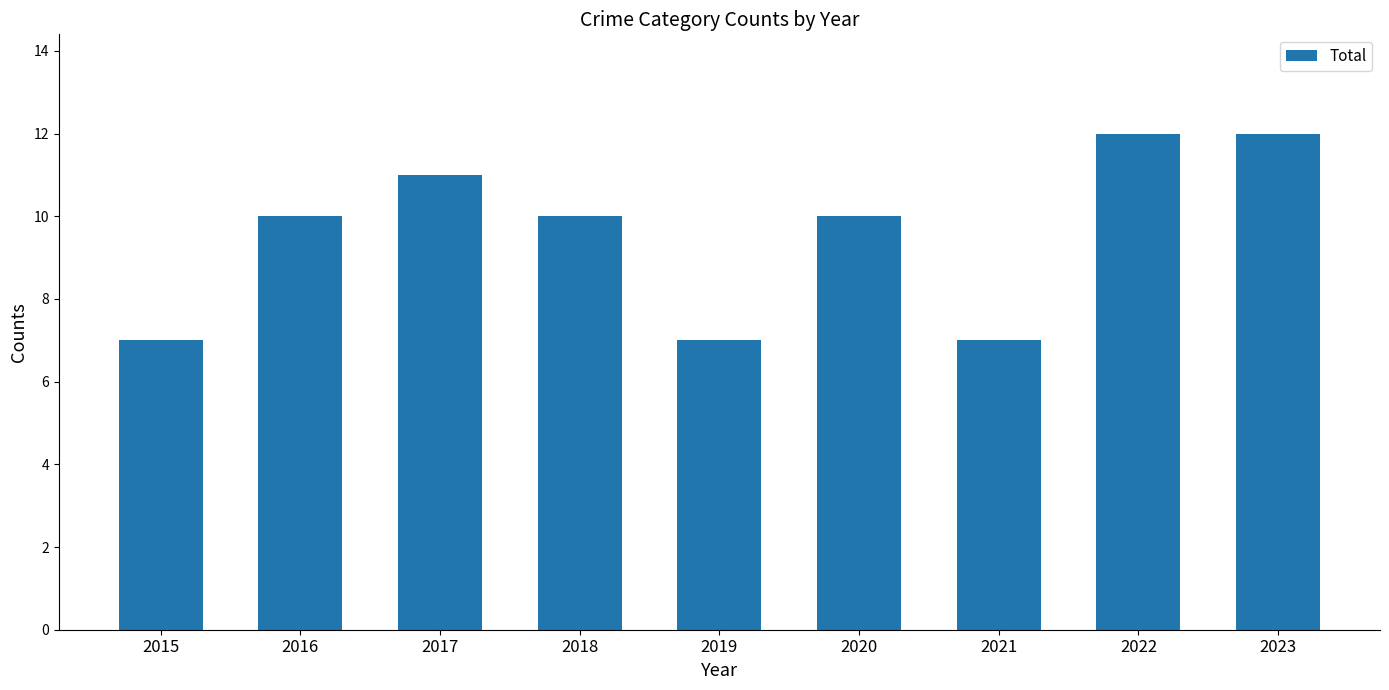

What is the smallest value displayed?

7